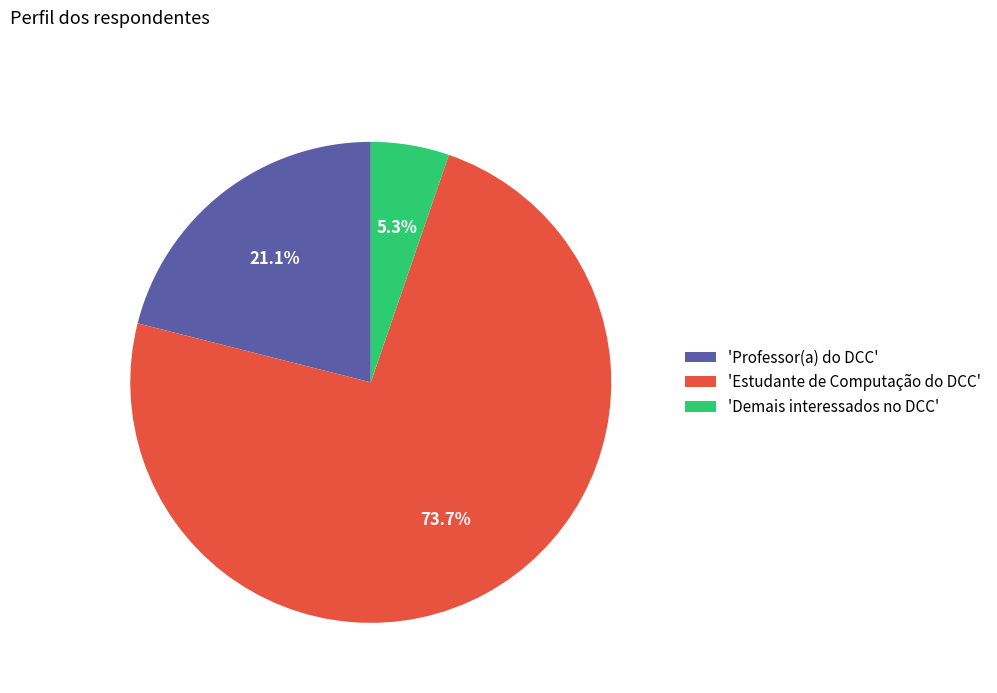

Does 'Estudante de Computação do DCC' account for over 50% of the chart?

Yes